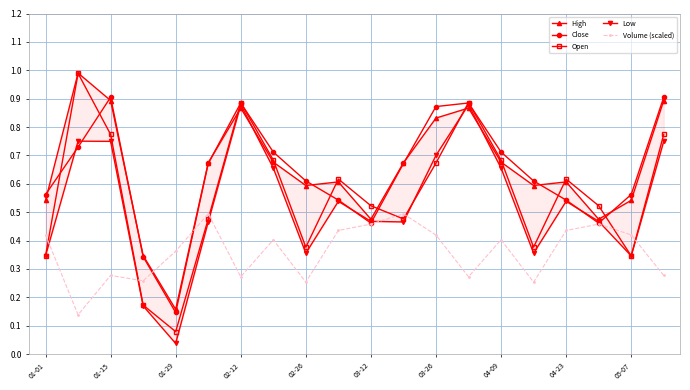

True or false: Close has more than 1 points higher than both neighbors.

True